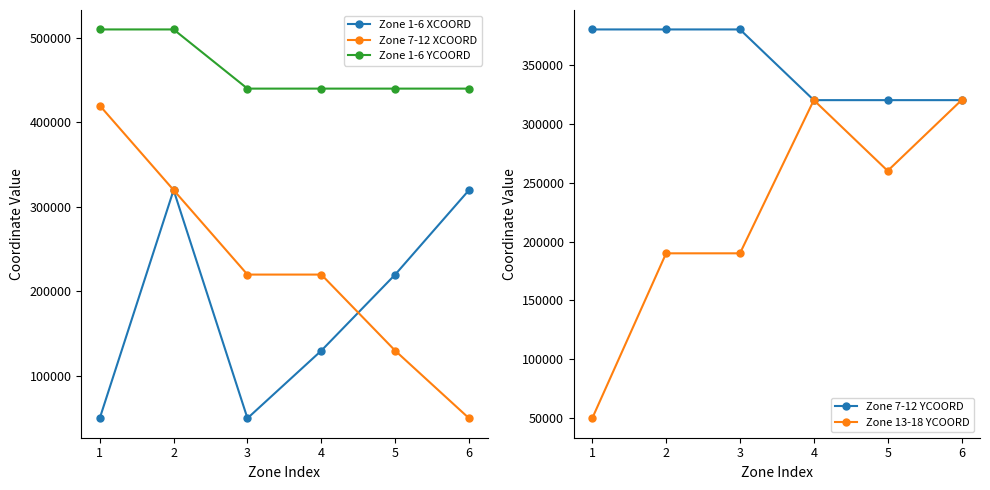

List the labels in order of Zone 7-12 XCOORD value, largest first.

1, 2, 3, 4, 5, 6